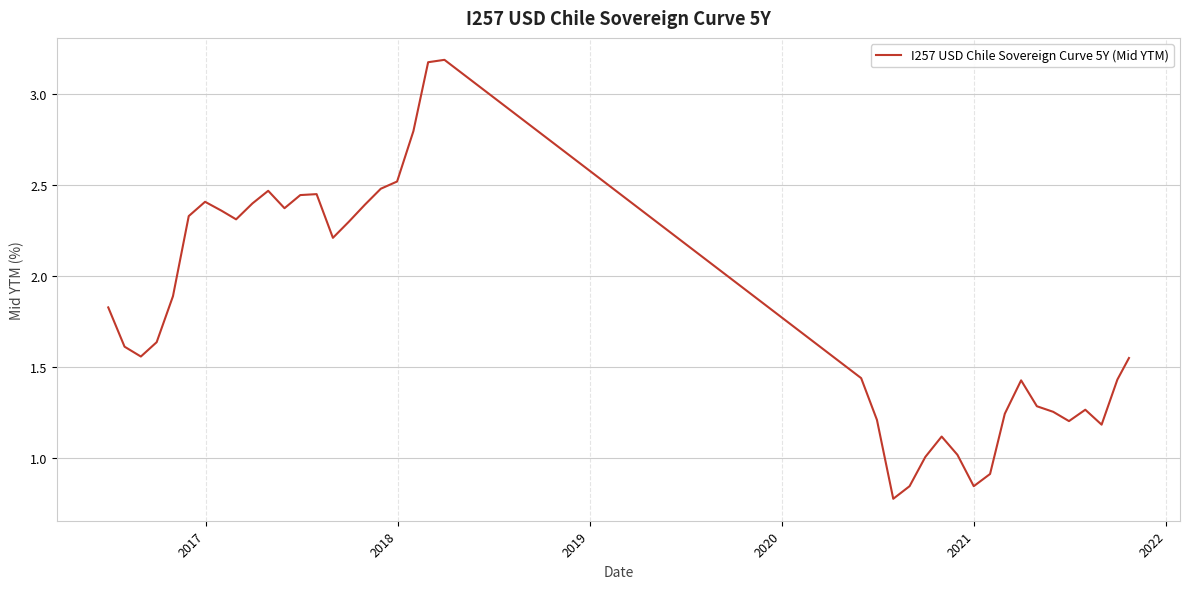

What is the greatest value displayed?

3.2